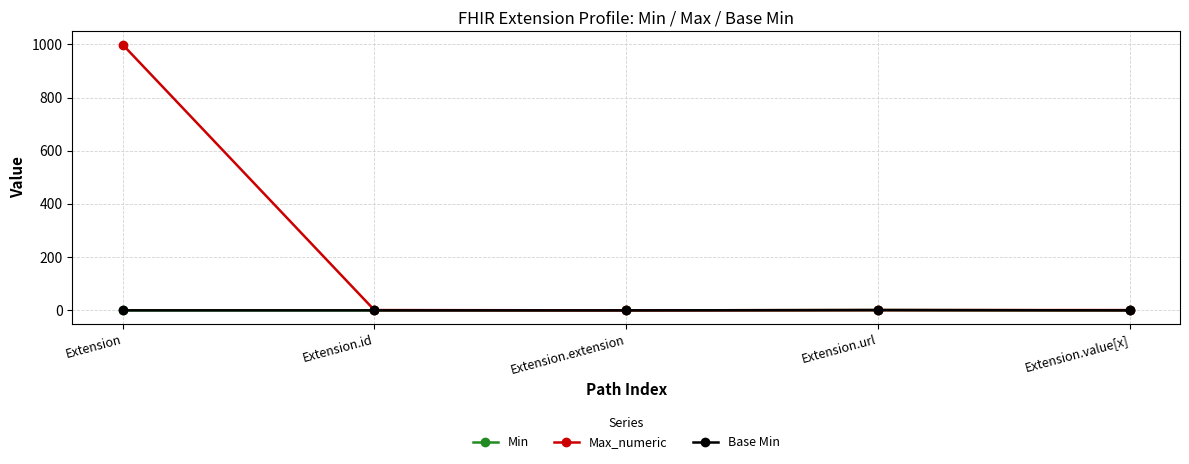

Where is Base Min nearest to the value 0?

Extension